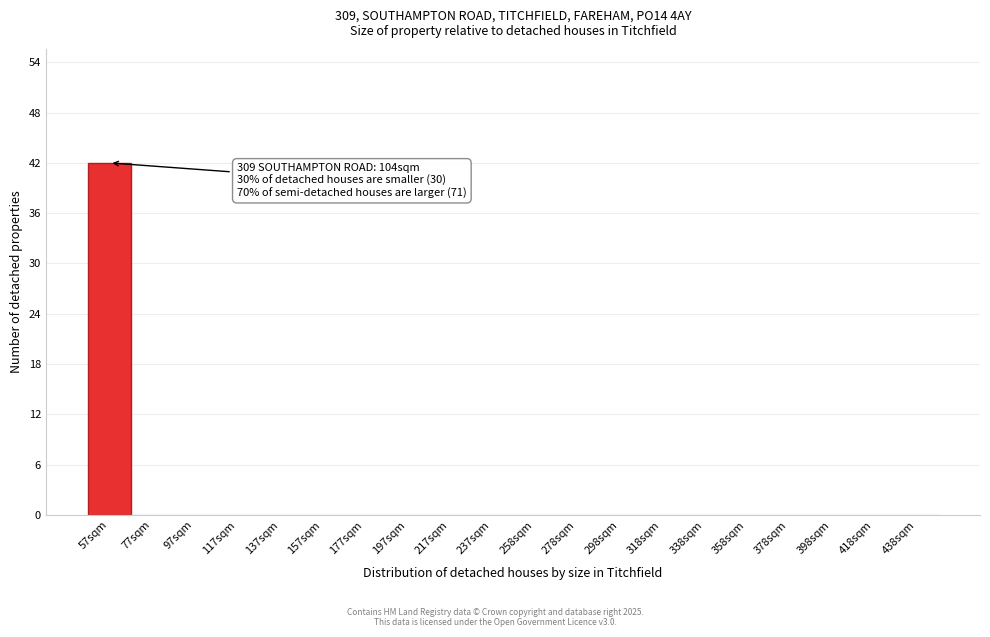

Reading left to right, transcribe all the data shown in this chart.

57sqm=42	77sqm=0	97sqm=0	117sqm=0	137sqm=0	157sqm=0	177sqm=0	197sqm=0	217sqm=0	237sqm=0	258sqm=0	278sqm=0	298sqm=0	318sqm=0	338sqm=0	358sqm=0	378sqm=0	398sqm=0	418sqm=0	438sqm=0